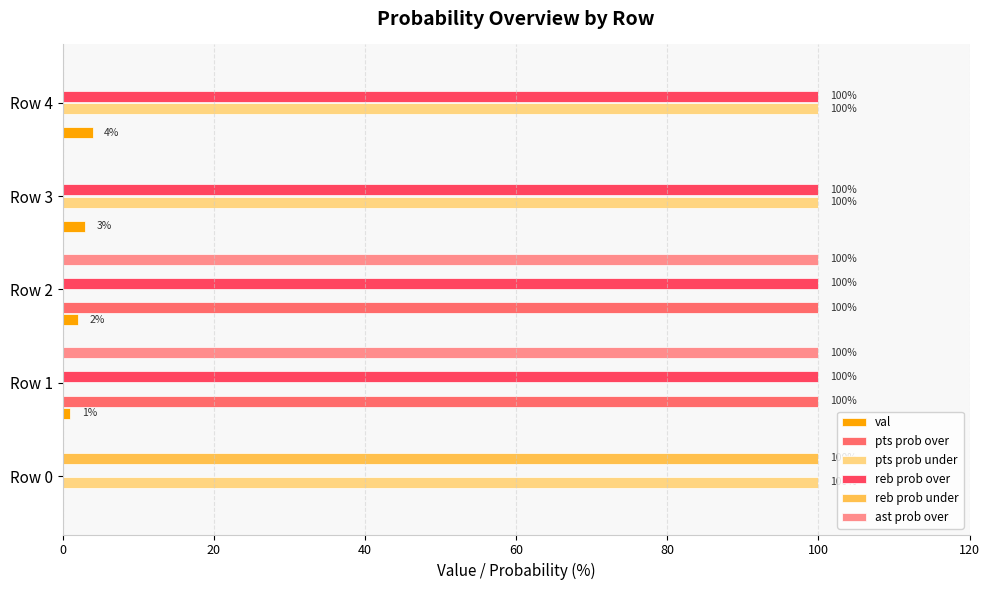

What is the sum of all reb prob under values?

100